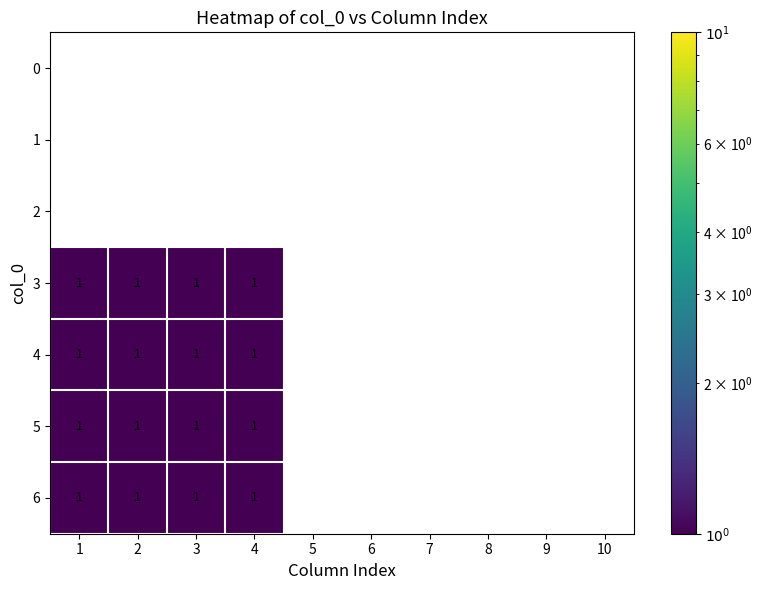

At 9, list the series in order from largest to smallest.

0, 1, 2, 3, 4, 5, 6